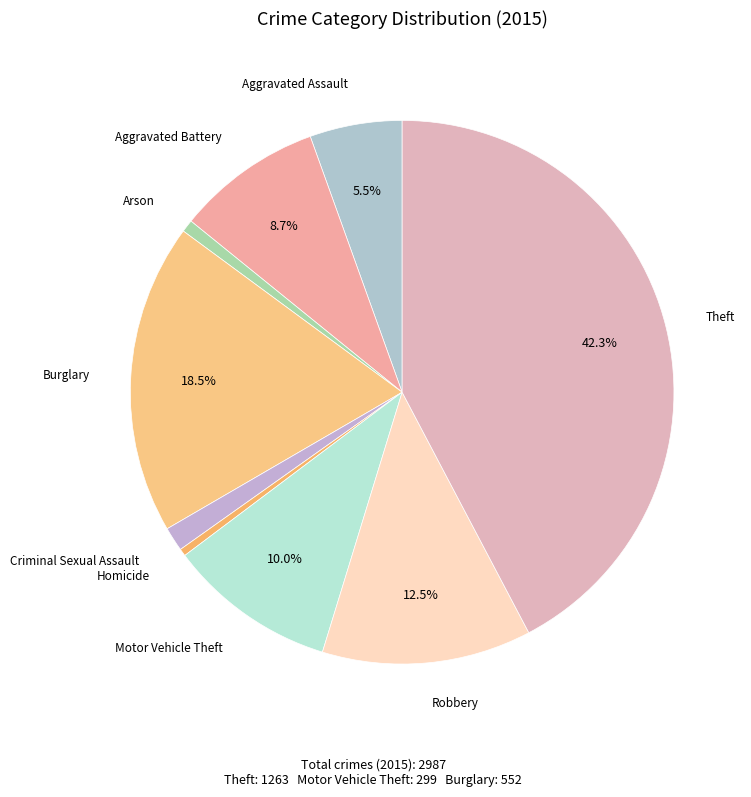

How many slices are in this pie chart?

9